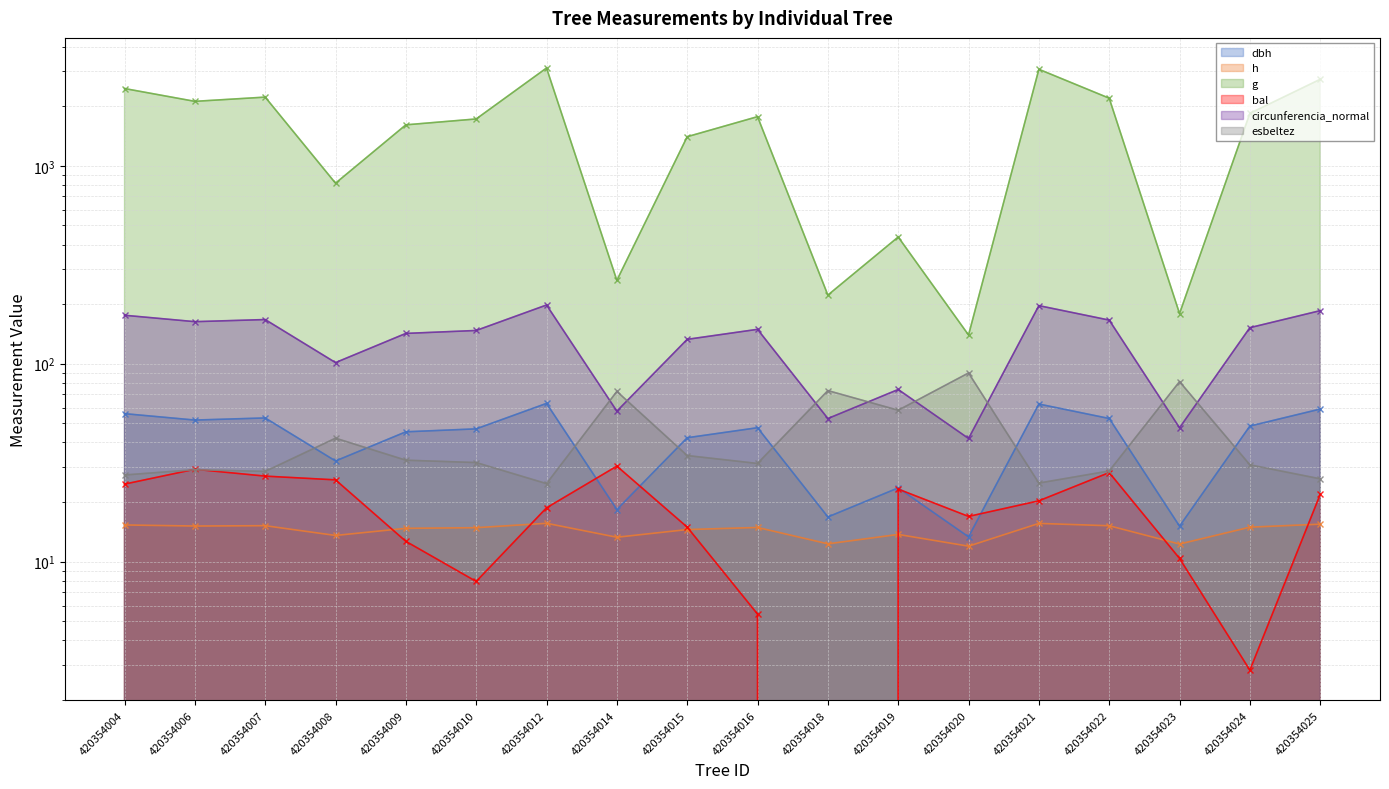

Is it true that esbeltez equals 29.3 at 420354008?

False